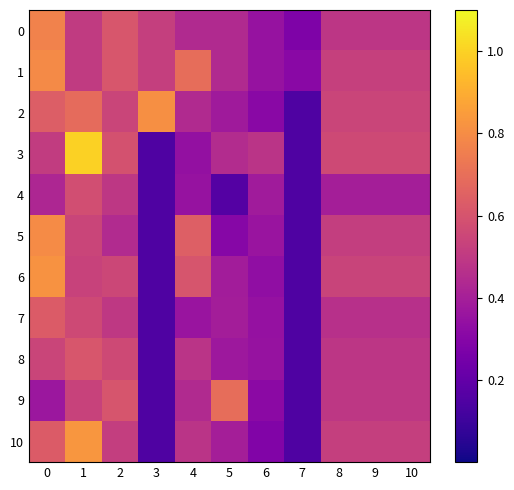

Reading left to right, extract all data points from this chart.

0: 0=0.8	1=0.5	2=0.6	3=0.5	4=0.4	5=0.4	6=0.3	7=0.3	8=0.5	9=0.5	10=0.5
1: 0=0.8	1=0.5	2=0.6	3=0.5	4=0.7	5=0.4	6=0.3	7=0.3	8=0.5	9=0.5	10=0.5
2: 0=0.6	1=0.7	2=0.5	3=0.8	4=0.4	5=0.4	6=0.3	7=0.1	8=0.5	9=0.5	10=0.5
3: 0=0.5	1=1.0	2=0.6	3=0.1	4=0.3	5=0.4	6=0.5	7=0.1	8=0.6	9=0.6	10=0.6
4: 0=0.4	1=0.6	2=0.5	3=0.1	4=0.3	5=0.2	6=0.4	7=0.1	8=0.4	9=0.4	10=0.4
5: 0=0.8	1=0.5	2=0.4	3=0.1	4=0.6	5=0.3	6=0.4	7=0.1	8=0.5	9=0.5	10=0.5
6: 0=0.8	1=0.5	2=0.6	3=0.1	4=0.6	5=0.4	6=0.3	7=0.1	8=0.5	9=0.5	10=0.5
7: 0=0.6	1=0.6	2=0.5	3=0.1	4=0.4	5=0.4	6=0.3	7=0.1	8=0.5	9=0.5	10=0.5
8: 0=0.5	1=0.6	2=0.6	3=0.1	4=0.5	5=0.4	6=0.3	7=0.1	8=0.5	9=0.5	10=0.5
9: 0=0.4	1=0.5	2=0.6	3=0.1	4=0.4	5=0.7	6=0.3	7=0.1	8=0.5	9=0.5	10=0.5
10: 0=0.6	1=0.8	2=0.5	3=0.1	4=0.5	5=0.4	6=0.3	7=0.1	8=0.5	9=0.5	10=0.5